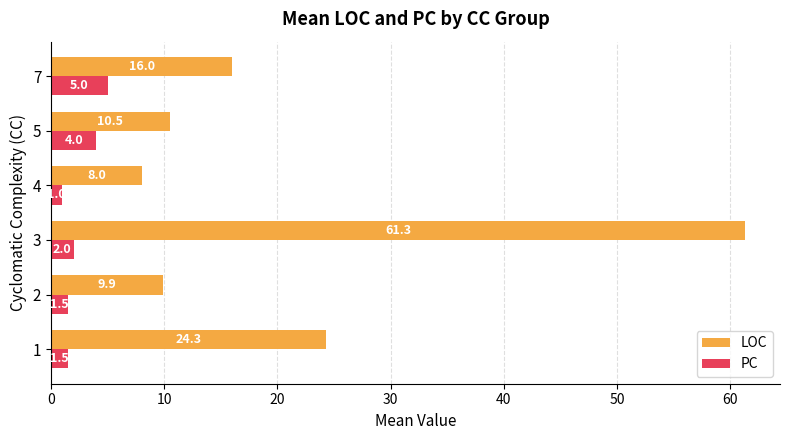

What is the highest value of the PC series?

5.0